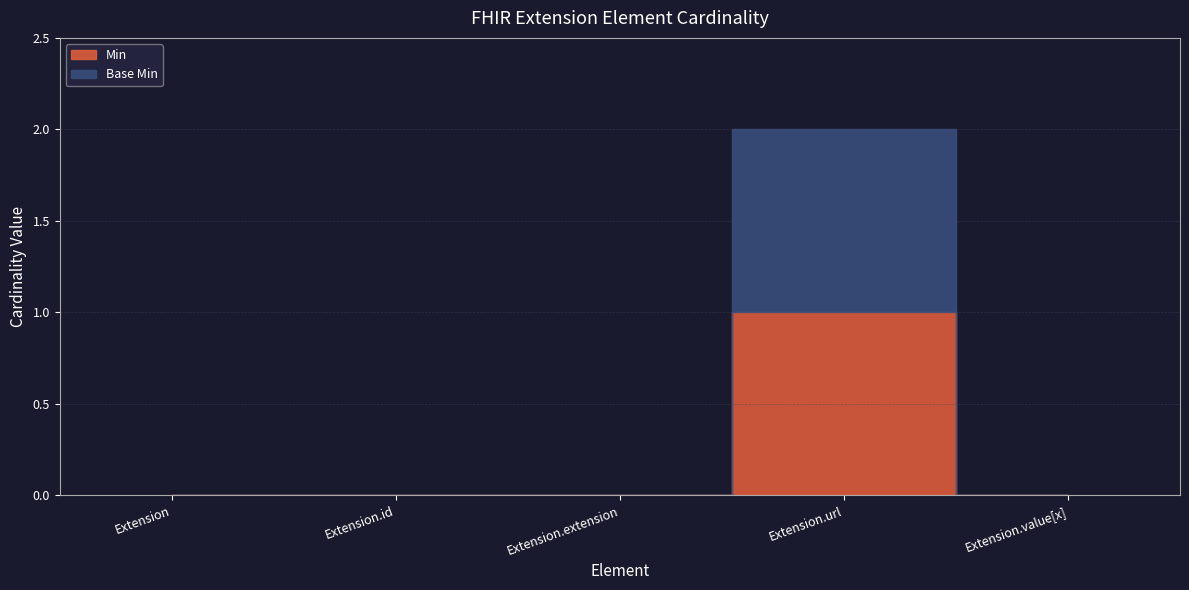

Reading right to left, list all the values displayed in this chart.

Min: Extension.value[x]=0	Extension.url=1	Extension.extension=0	Extension.id=0	Extension=0
Base Min: Extension.value[x]=0	Extension.url=1	Extension.extension=0	Extension.id=0	Extension=0